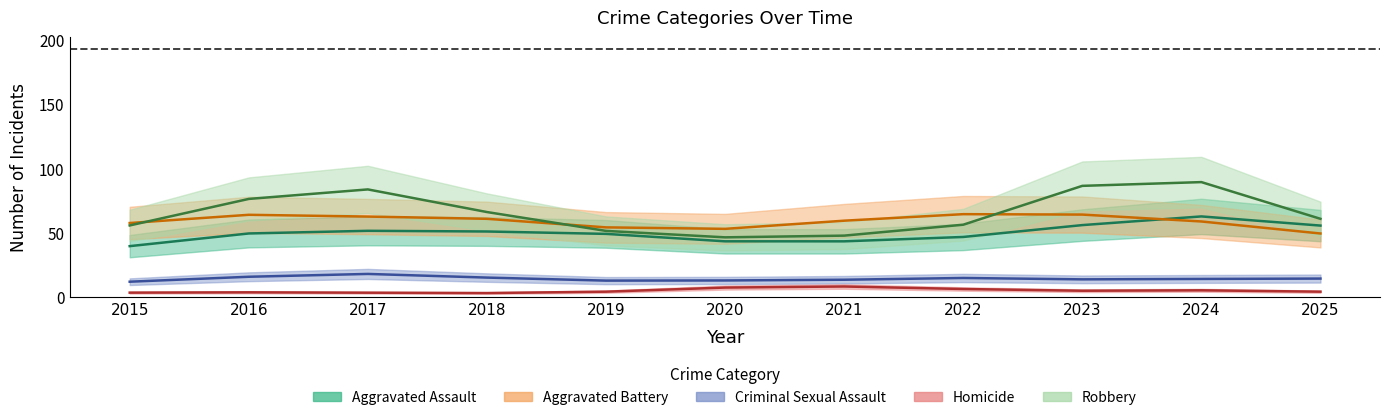

What is the average value of the Homicide series?

5